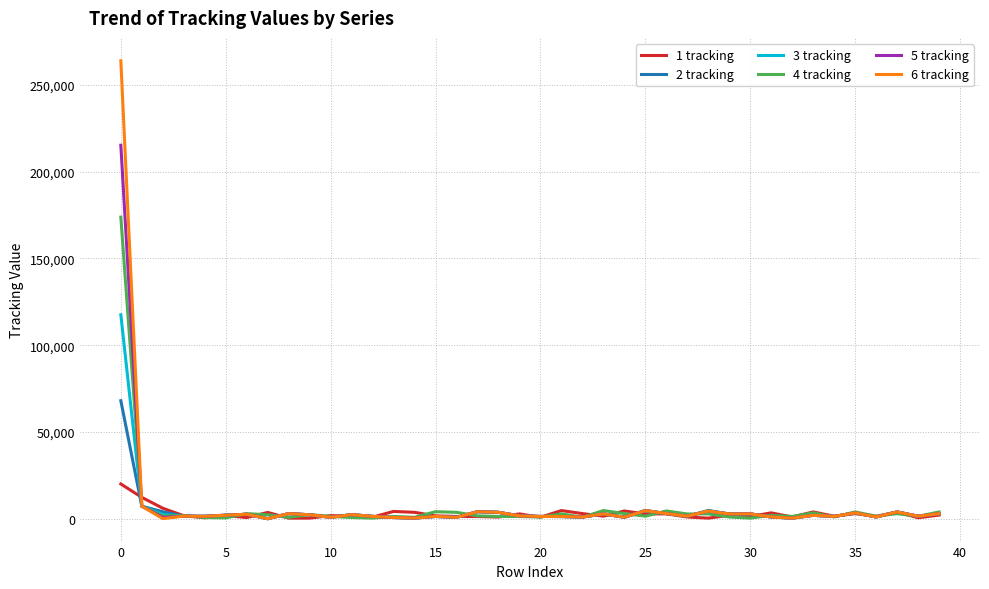

True or false: 5 tracking has more than 2 interior local peaks.

True